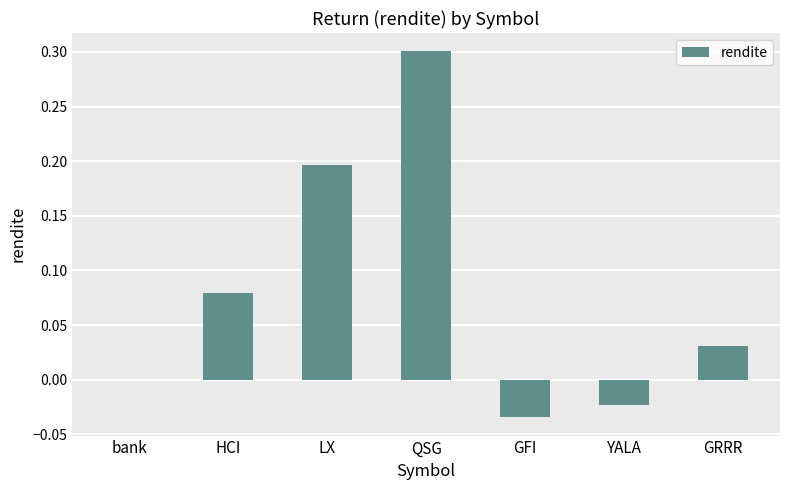

What is the sum of all values?

0.5